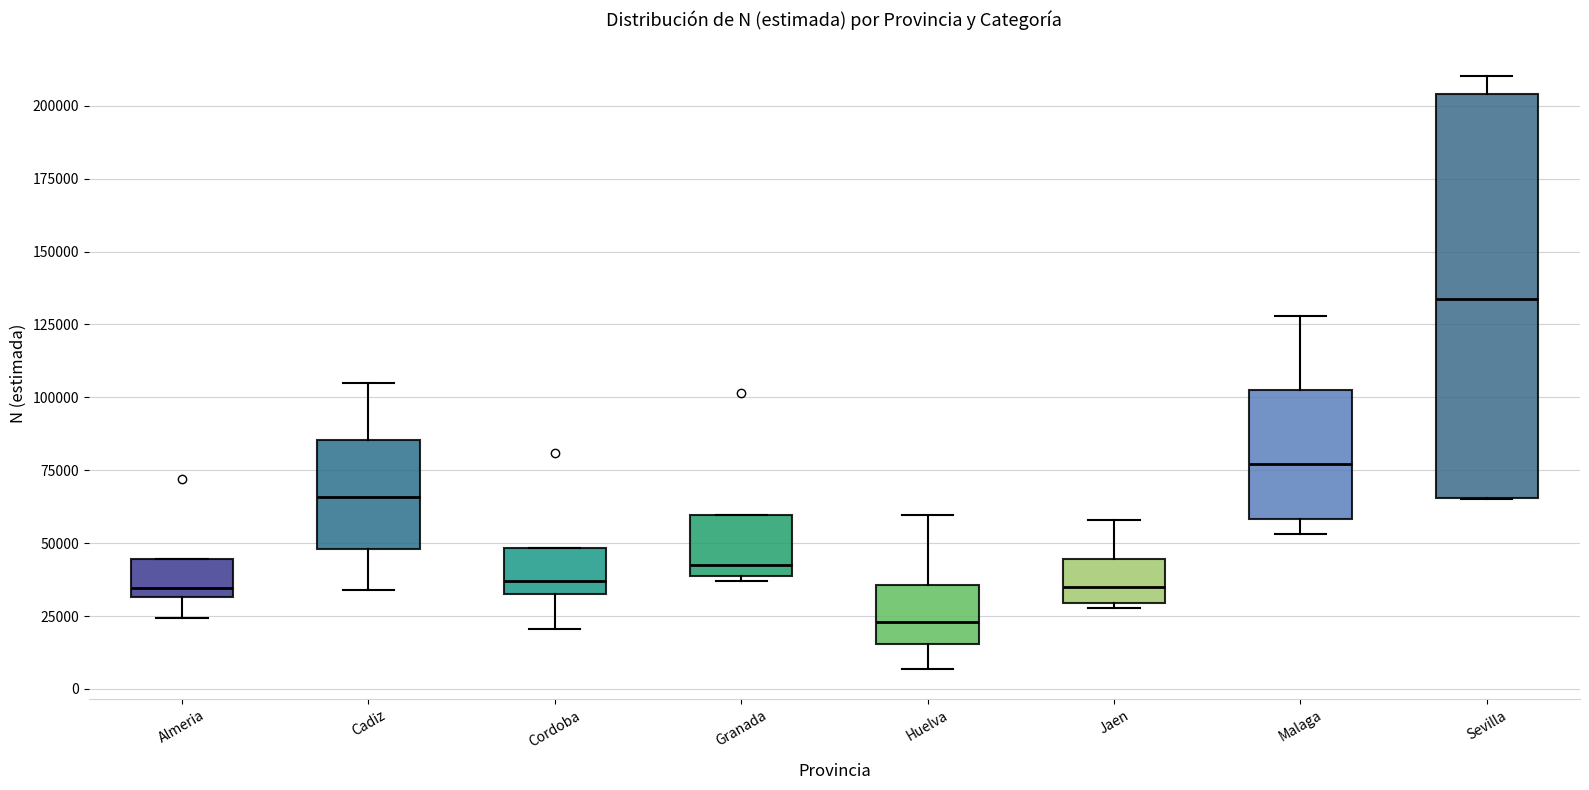

Which box has the lowest median line?

Huelva